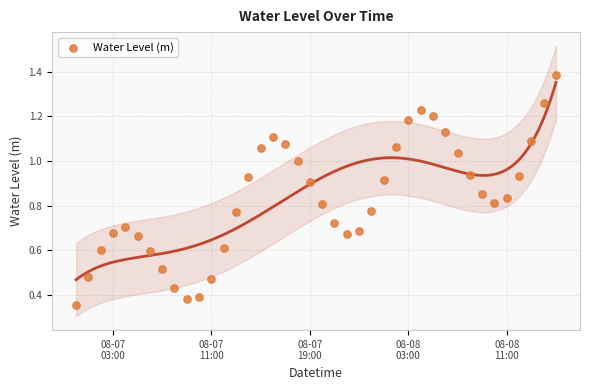

What is the range of X values (max minus min)?

1.6